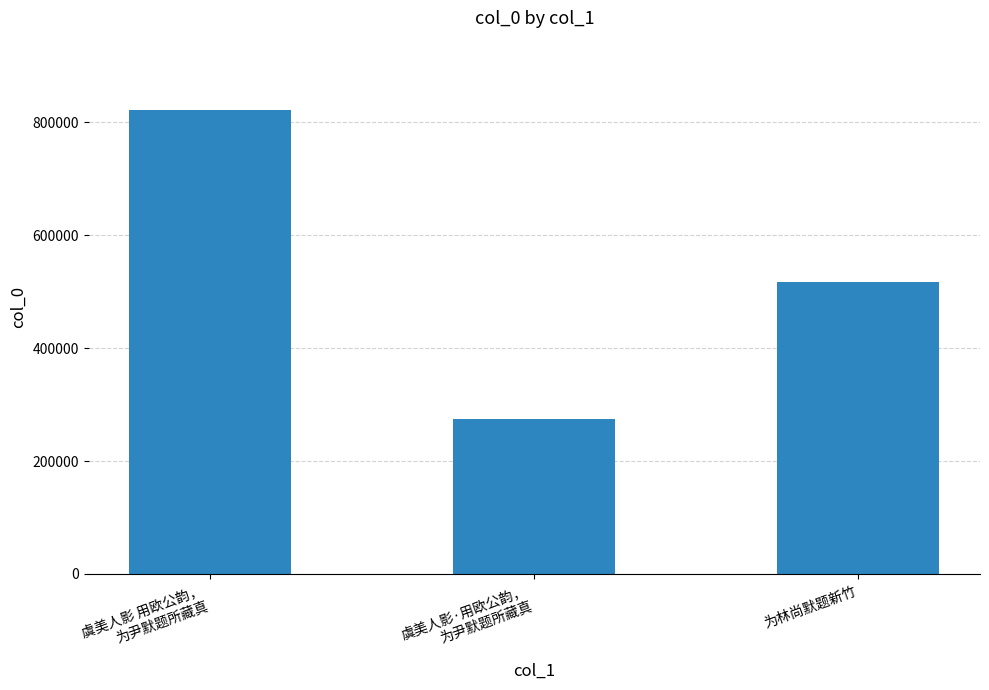

The value at 虞美人影·用欧公韵，
为尹默题所藏真 is 111720. True or false?

False